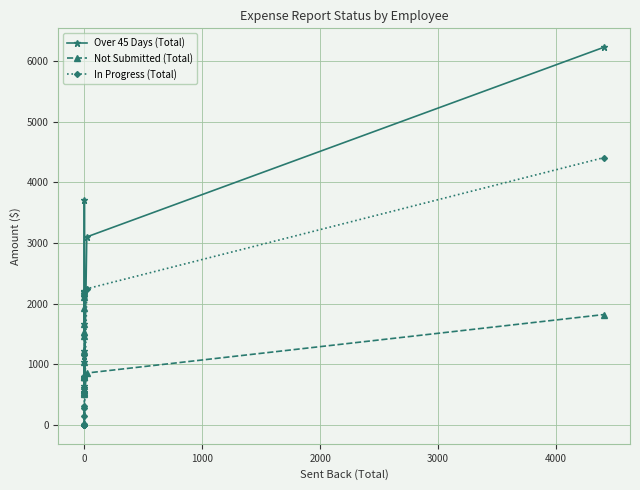

Reading left to right, transcribe all the data shown in this chart.

Over 45 Days (Total): 2193.0	2104.9	2207.7	1663.5	1460.6	3707.9	1218.0	1031.3	643.3	1132.6	795.7	793.4	601.5	792.3	529.2	541.1	511.2	3100.3	6228.4
Not Submitted (Total): 2193.0	2104.9	1927.2	1663.5	1460.6	1535.2	1218.0	1031.3	643.3	820.4	795.7	793.4	581.6	792.3	529.2	541.1	511.2	855.5	1820.2
In Progress (Total): 0.0	139.6	280.5	0.0	0.0	2172.8	0.0	0.0	0.0	312.2	0.0	0.0	19.9	0.0	0.0	0.0	0.0	2244.8	4408.2